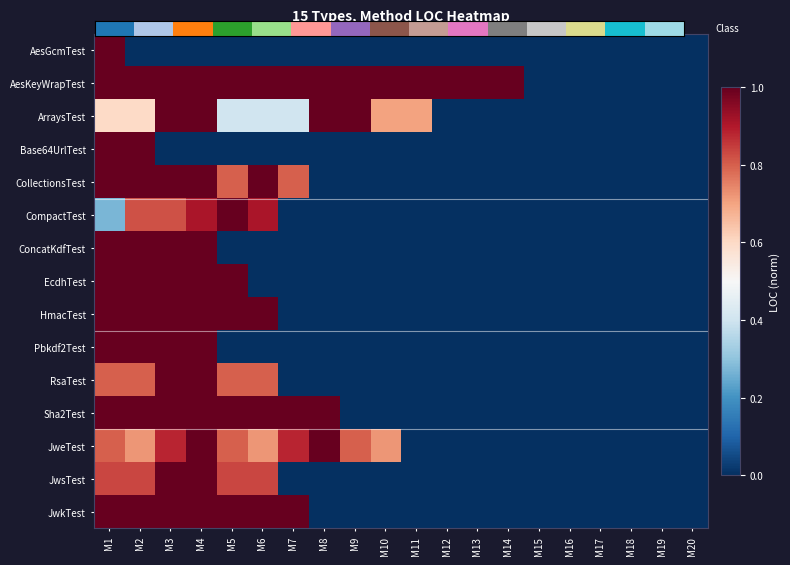

What is the sum of the JweTest values at M4 and M9?

1.8